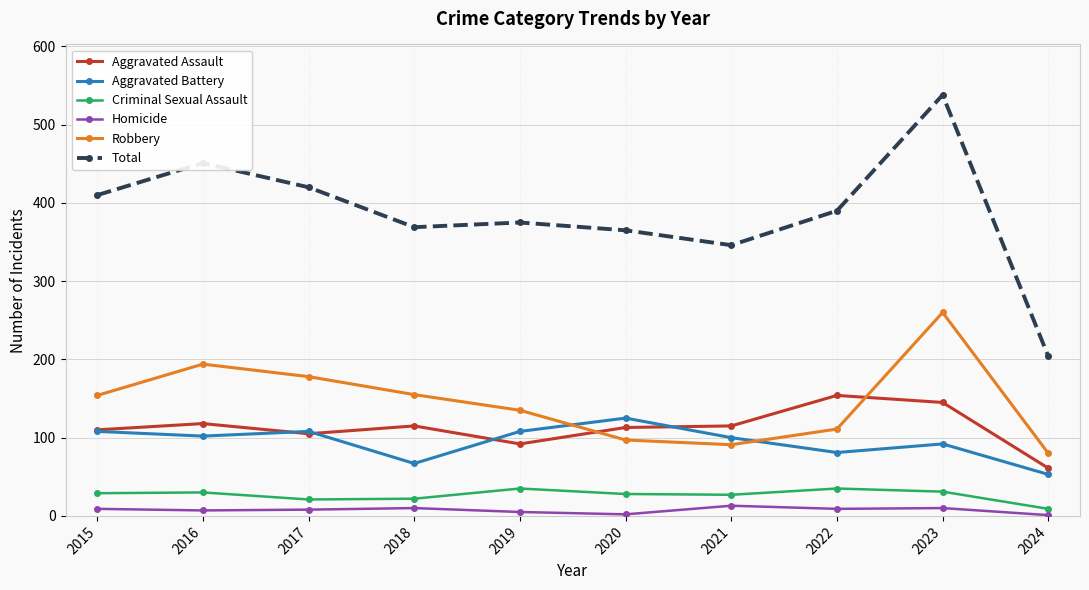

The Total series shows 250 at 2019. True or false?

False